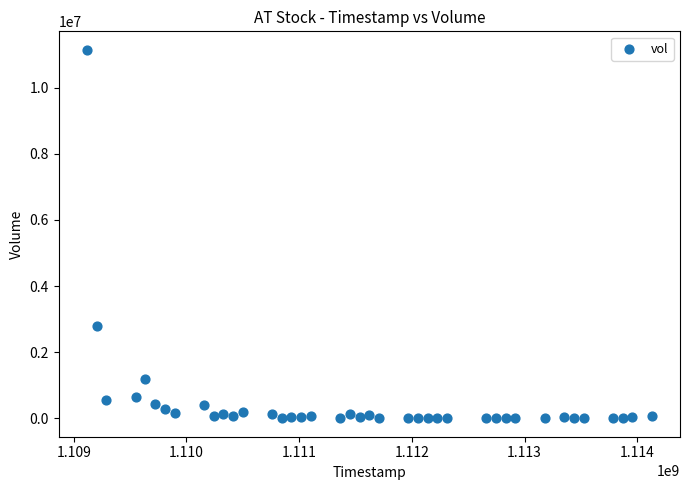

What is the range of X values (max minus min)?

5011200